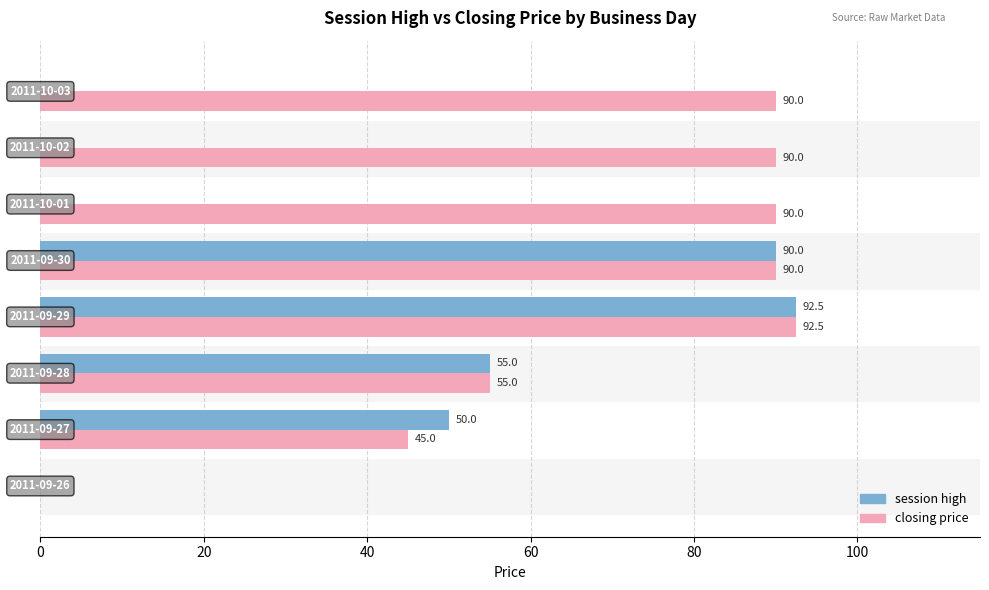

How many distinct data groups are displayed?

2